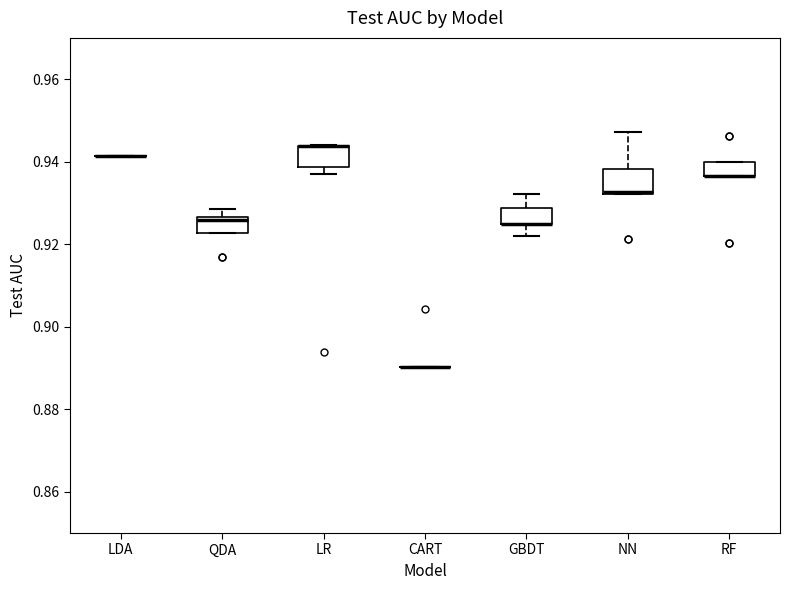

Where is the upper edge of the box for RF on the y-axis? The values are not printed on the chart, so give them approximately, as read against the axis.

0.940